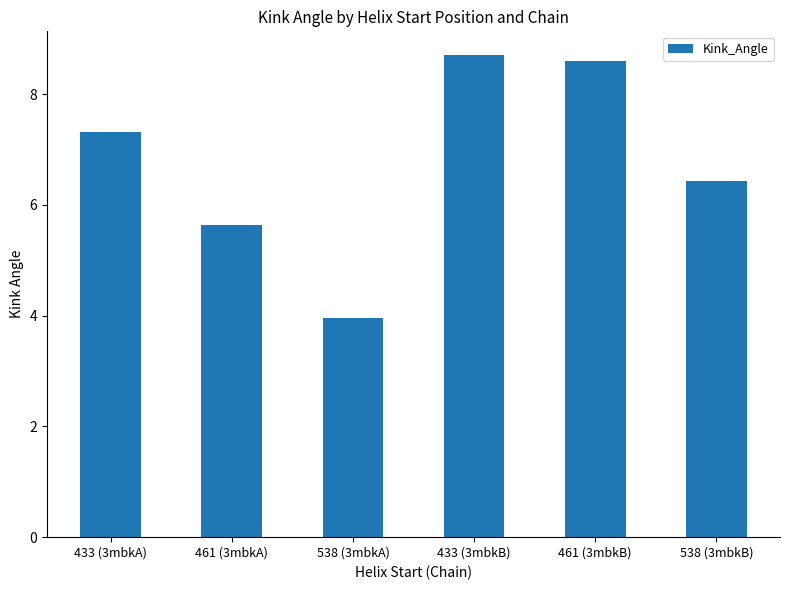

What is the value of the 4th bar from the left?

8.7